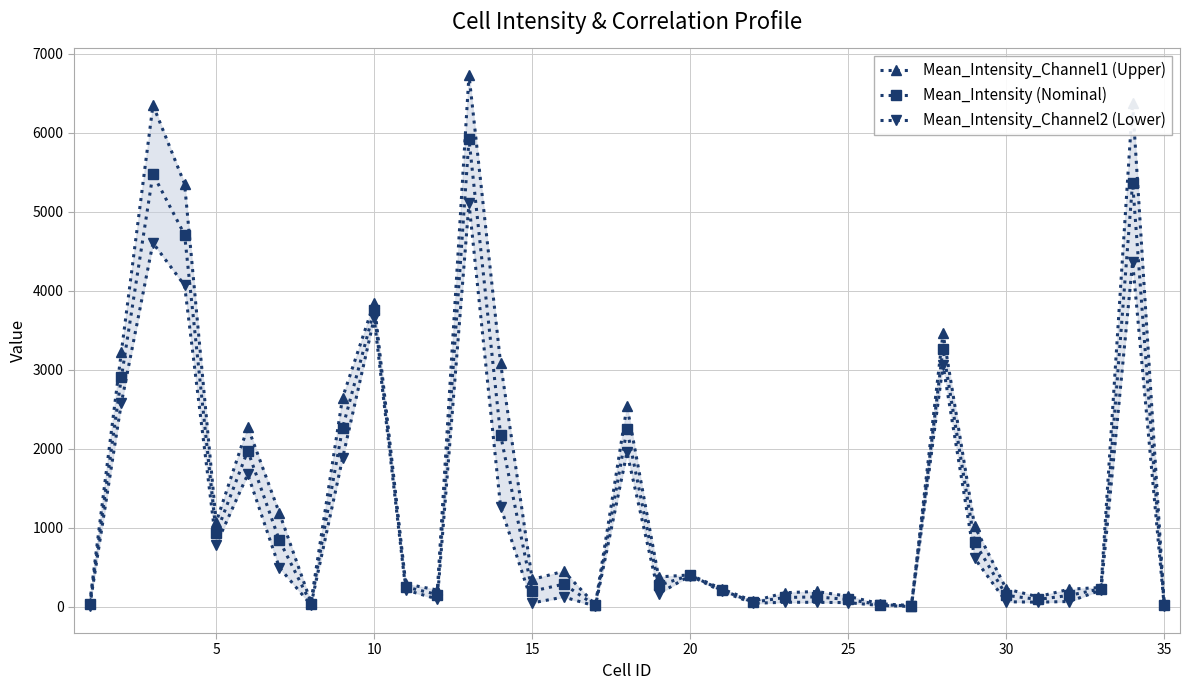

How many values in the Mean_Intensity (Nominal) series are below 248?

17